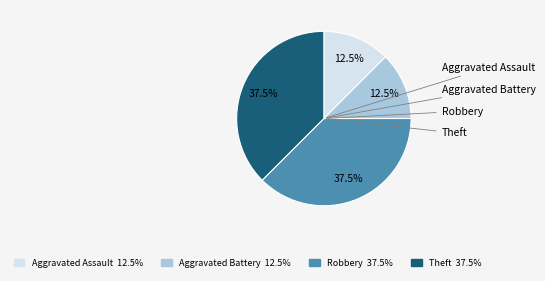

Is there any slice that represents more than half of the pie?

No